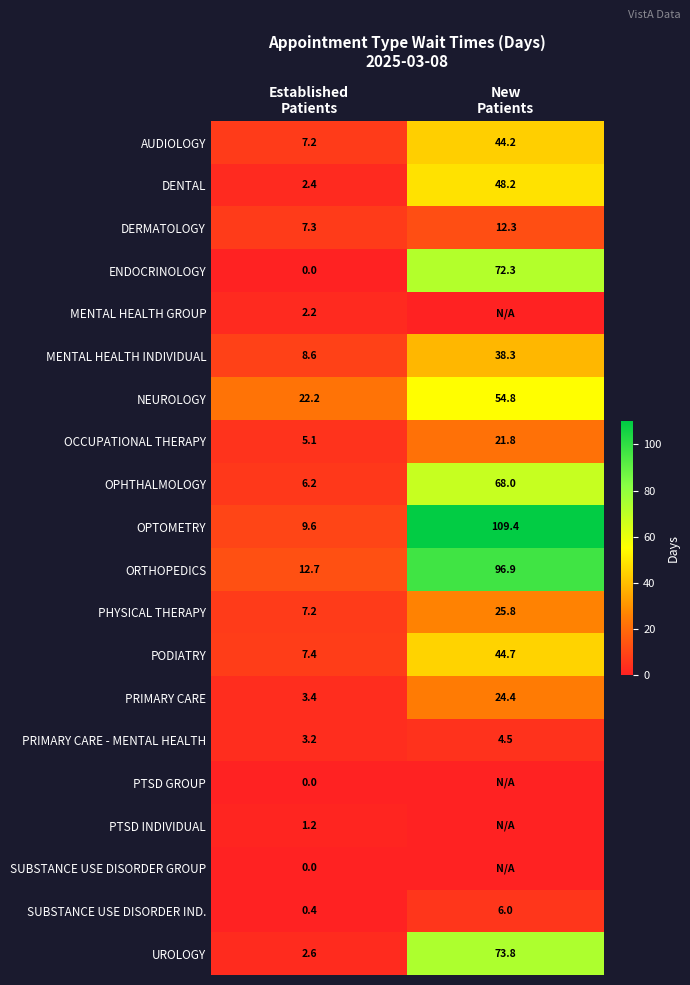

What is the sum of all PODIATRY values?

52.1